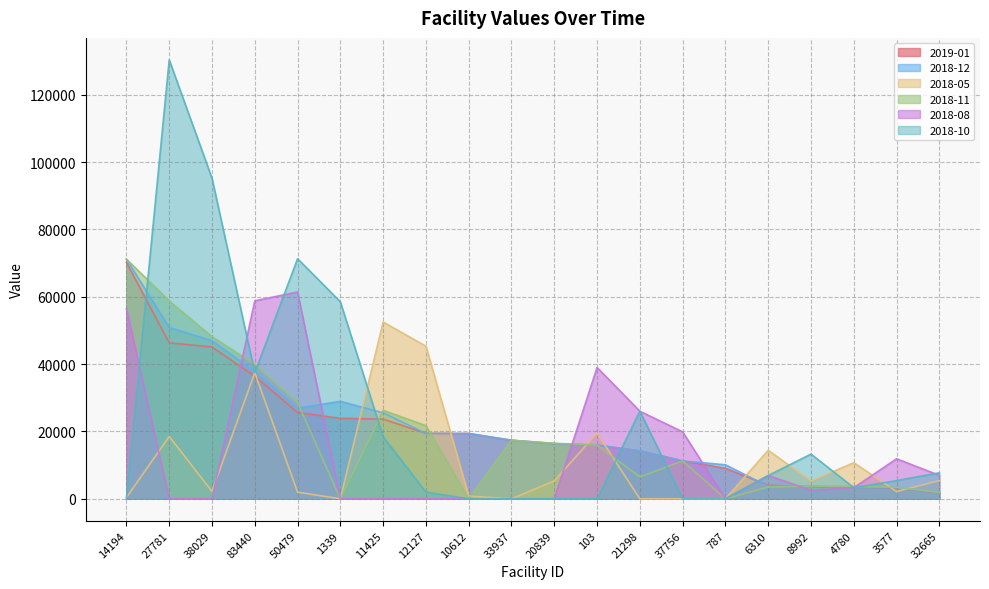

What is the label of the 14th point from the right?

11425